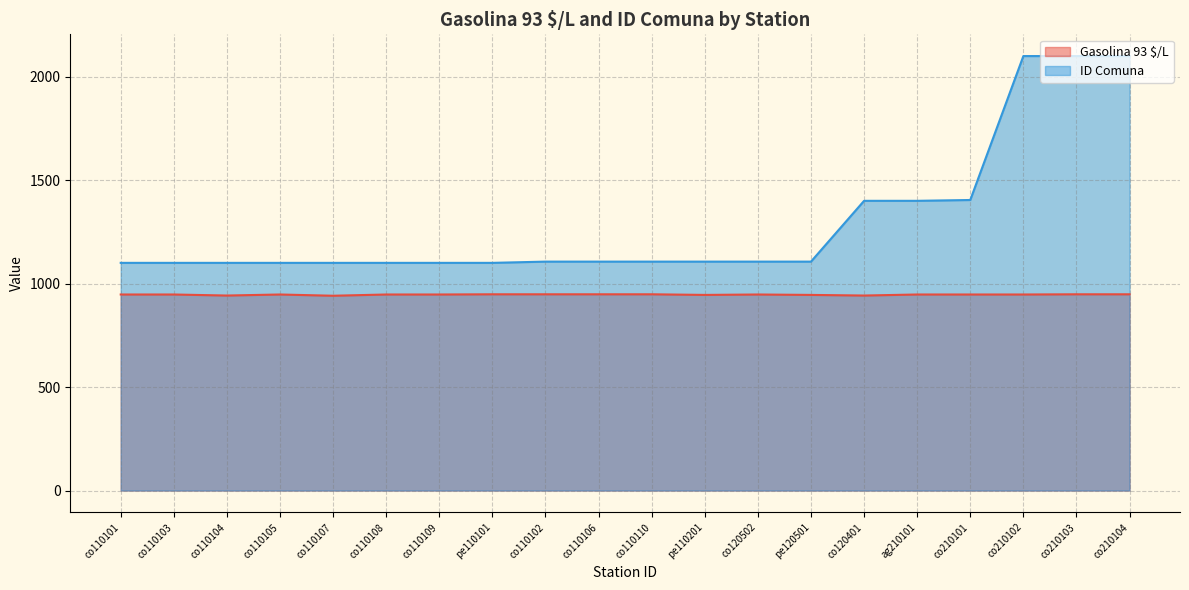

Is it true that Gasolina 93 $/L equals 1570 at pe110201?

False